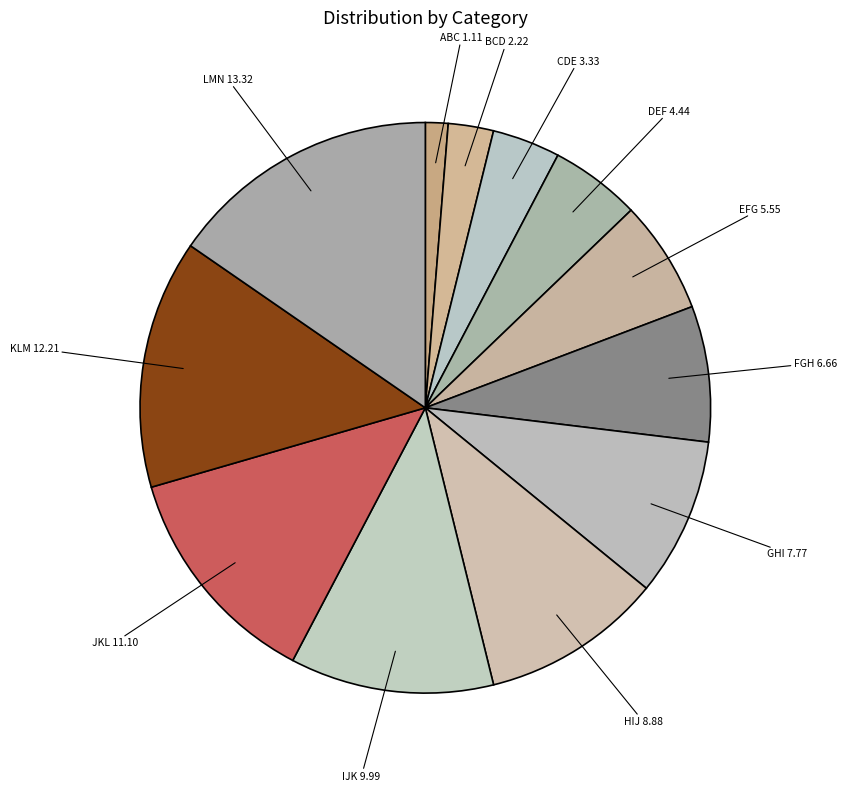

Which has a higher value, LMN or GHI?

LMN